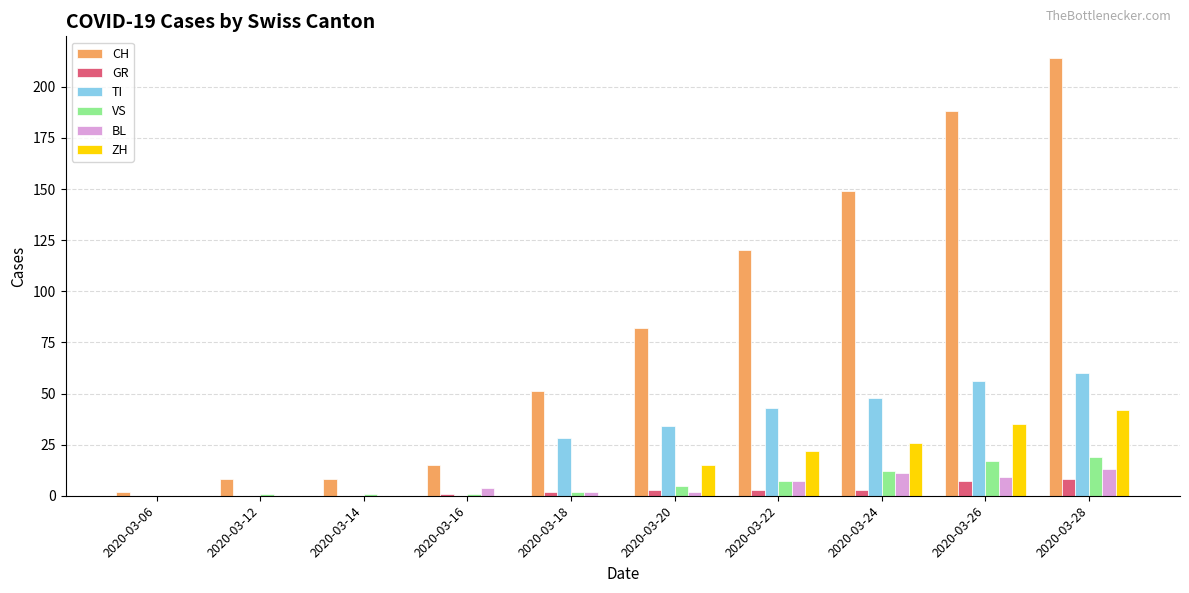

How many series are shown in this chart?

6